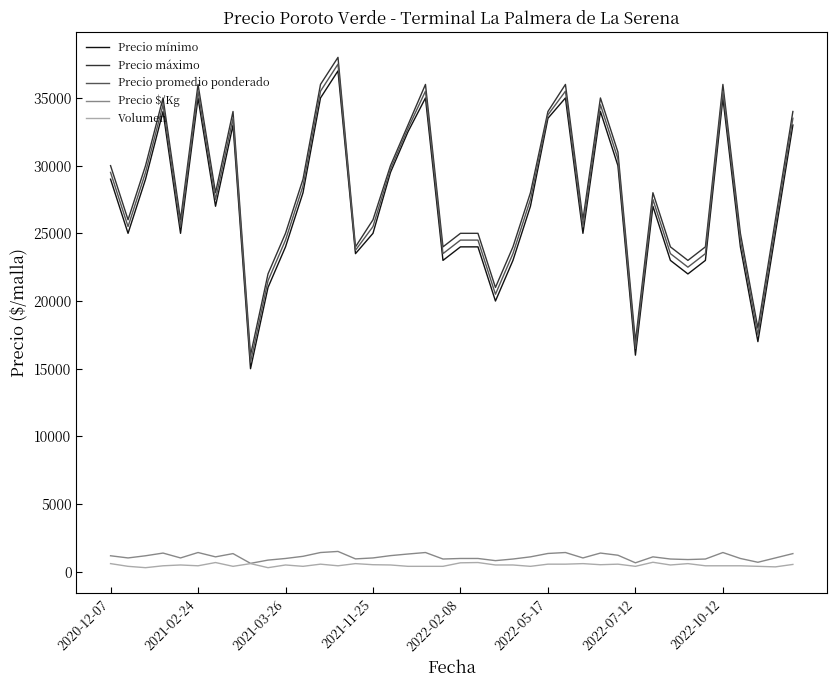

List the series in order of their peak value, lowest first.

Volumen, Precio $/Kg, Precio mínimo, Precio promedio ponderado, Precio máximo